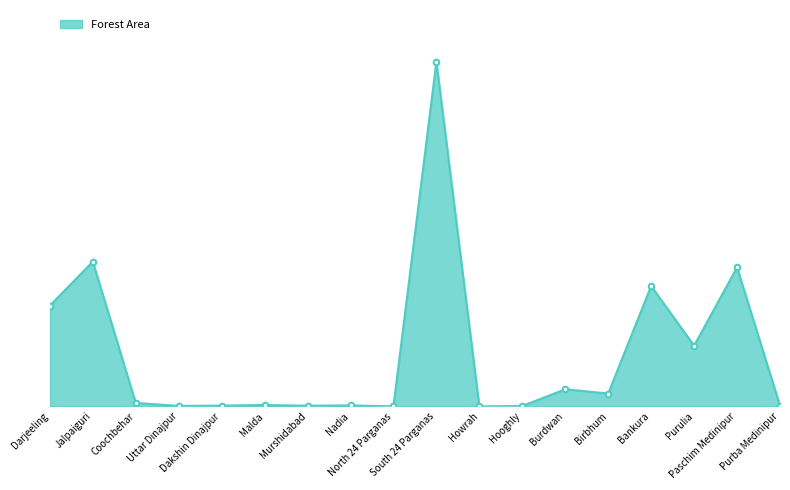

Does the chart have visible grid lines?

No